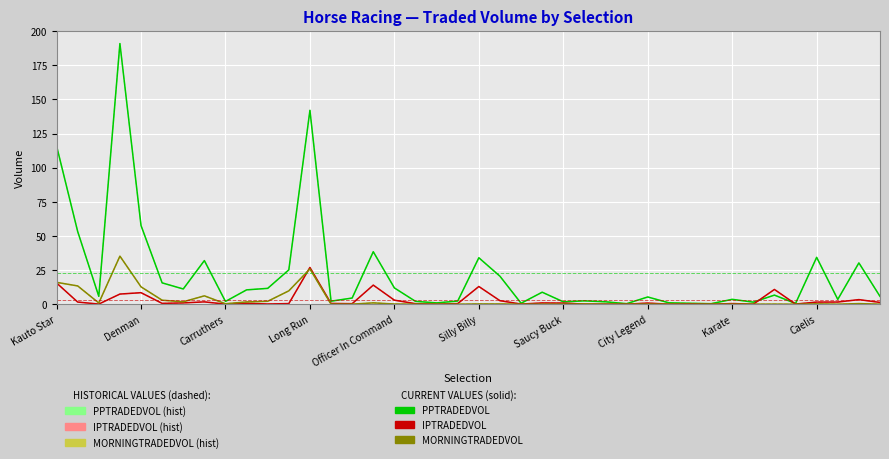

Which series has the largest total across all categories?

PPTRADEDVOL